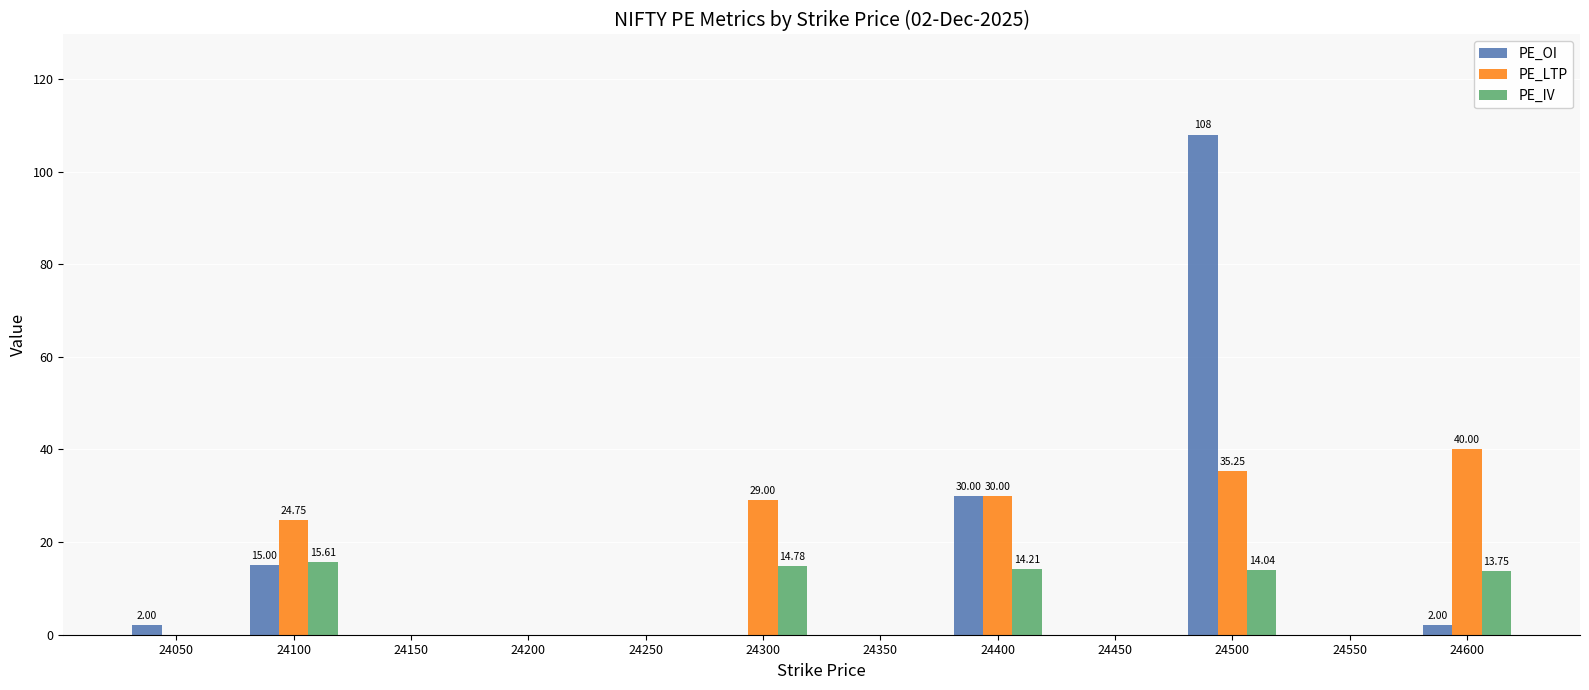

List the labels in order of PE_OI value, smallest first.

24150, 24200, 24250, 24300, 24350, 24450, 24550, 24050, 24600, 24100, 24400, 24500